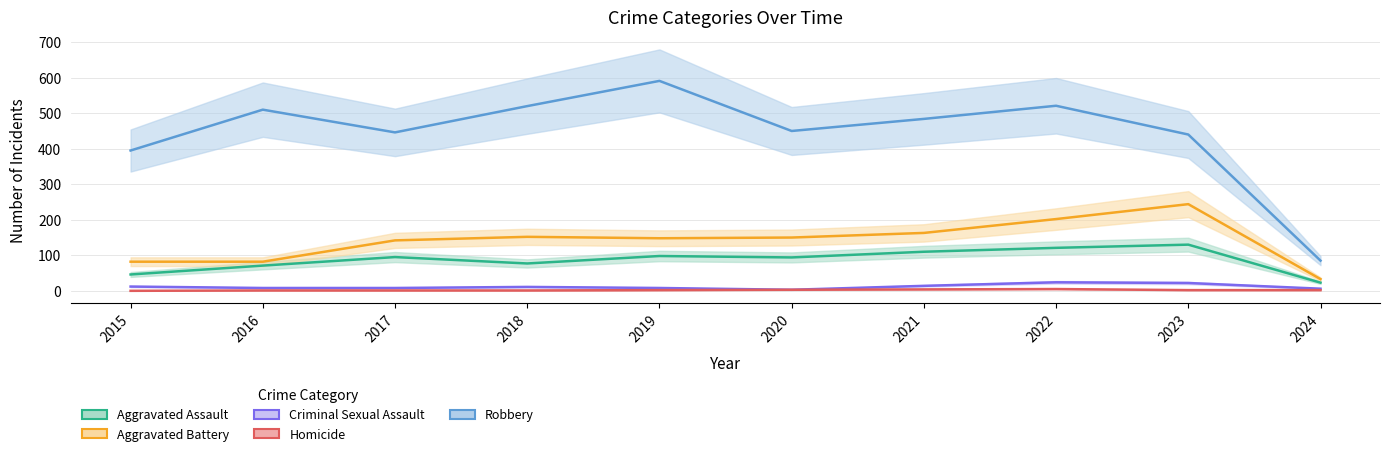

Where does the Aggravated Assault series first go above 95?

2019